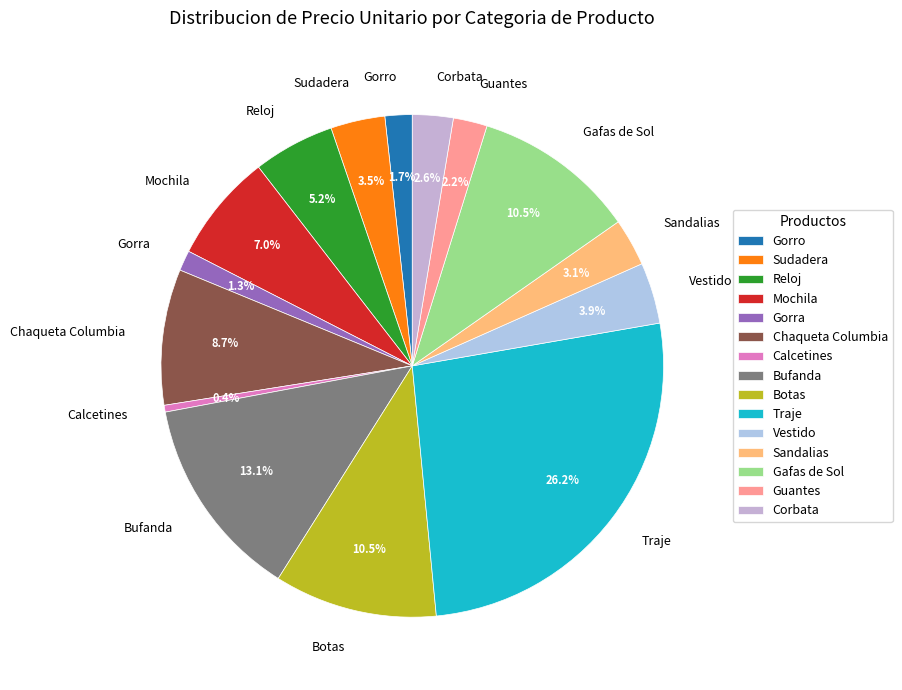

To the nearest percent, what percentage of the pie is Traje?

26%